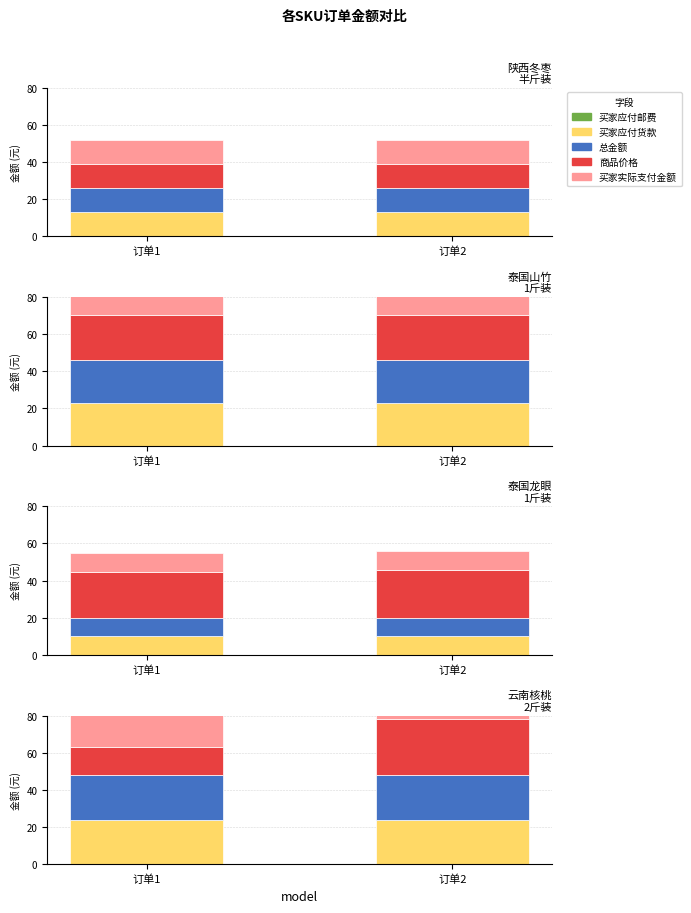

What is the maximum value for 总金额?

24.0